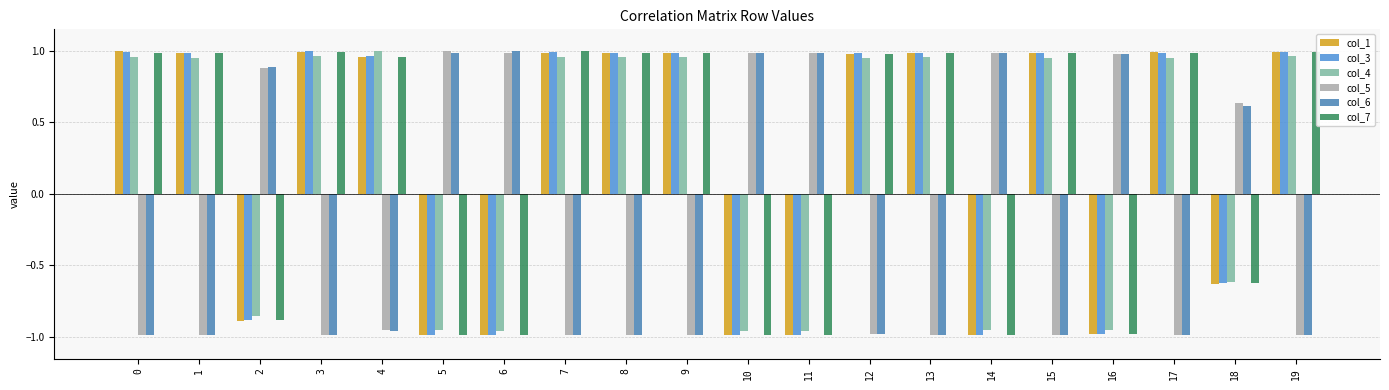

What is the average value of the col_5 series?

-0.2